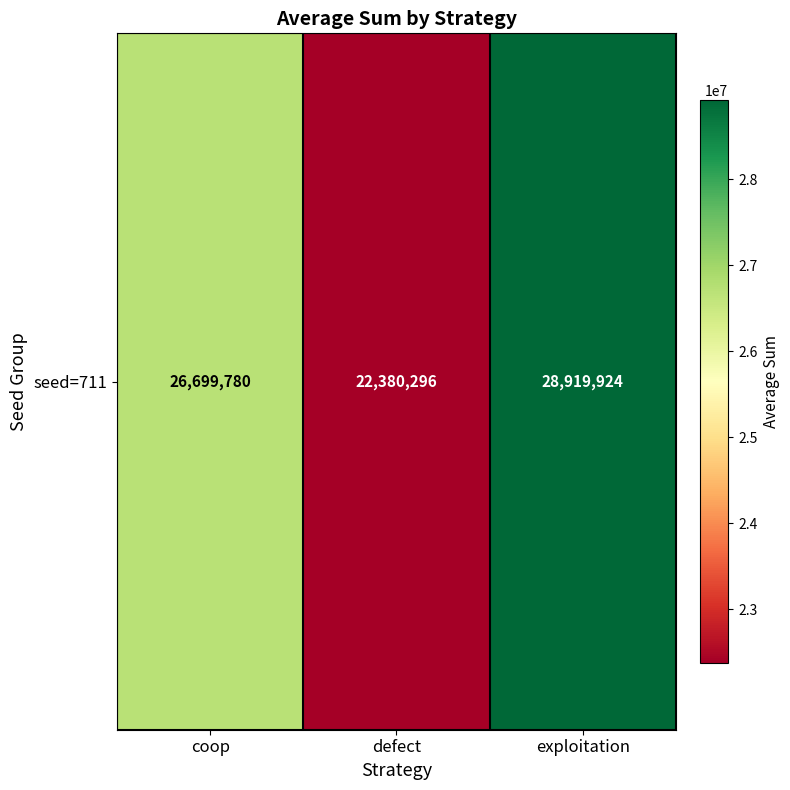

The value at exploitation is 43345483. True or false?

False